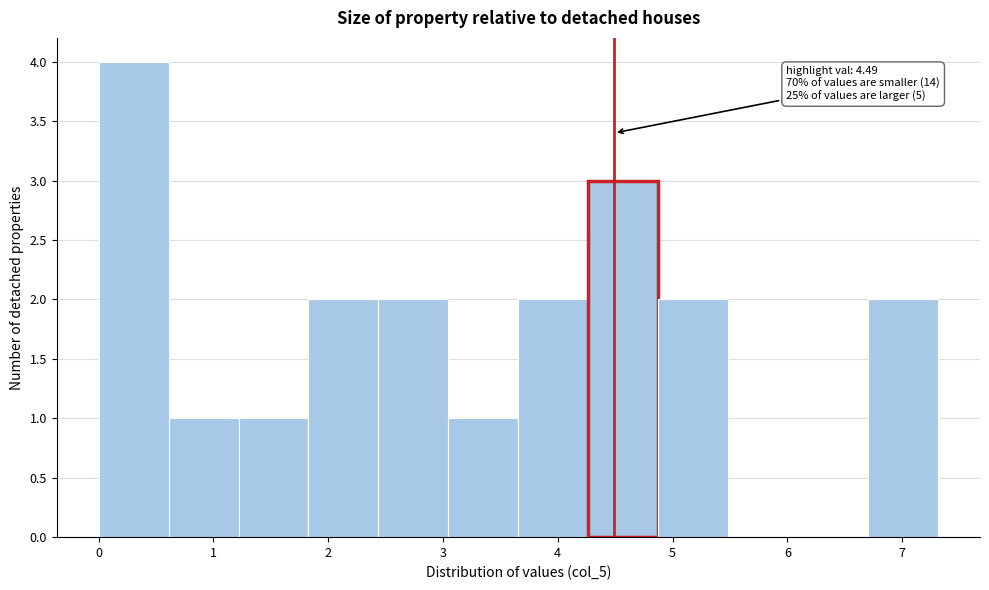

Over which range of the x-axis is the bar tallest?

0.0 to 0.6